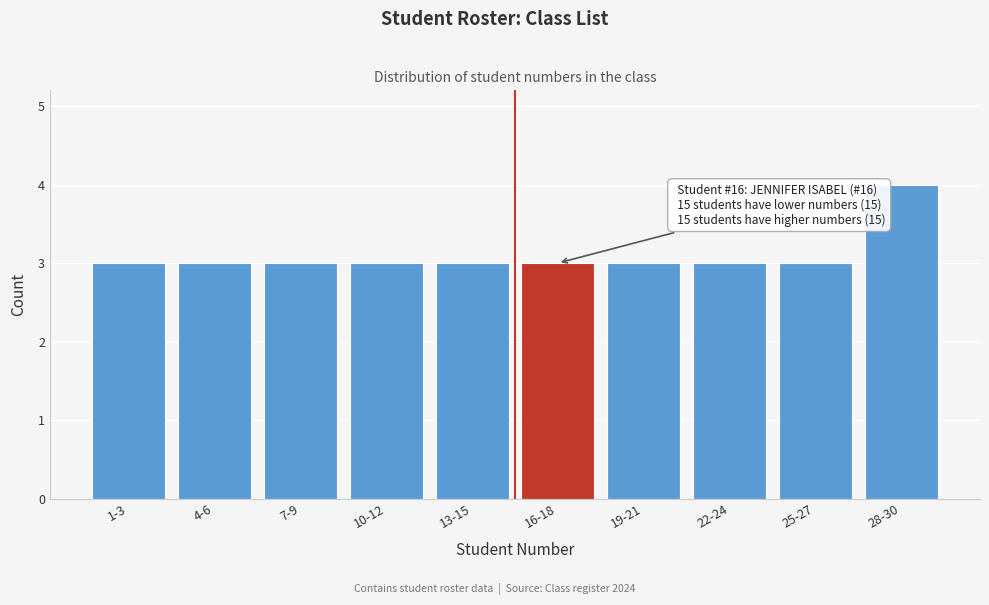

Reading left to right, transcribe all the data shown in this chart.

3	3	3	3	3	3	3	3	3	4